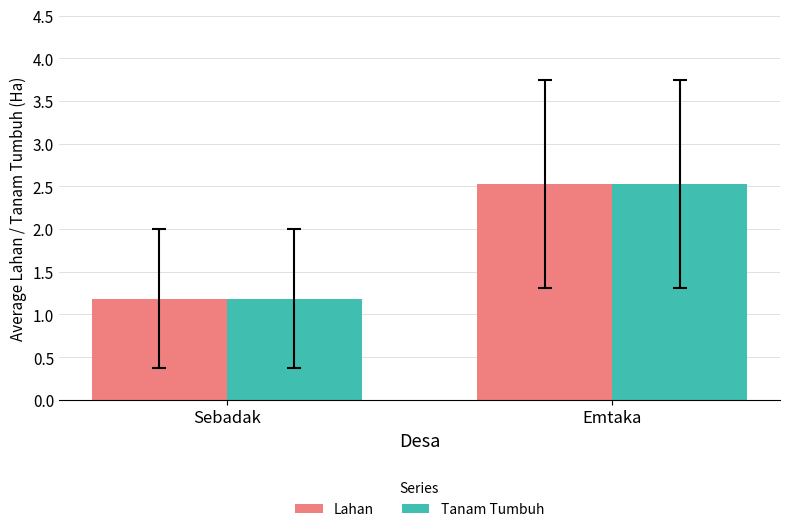

Reading left to right, what are all the values shown in this chart?

Lahan: Sebadak=1.2	Emtaka=2.5
Tanam Tumbuh: Sebadak=1.2	Emtaka=2.5